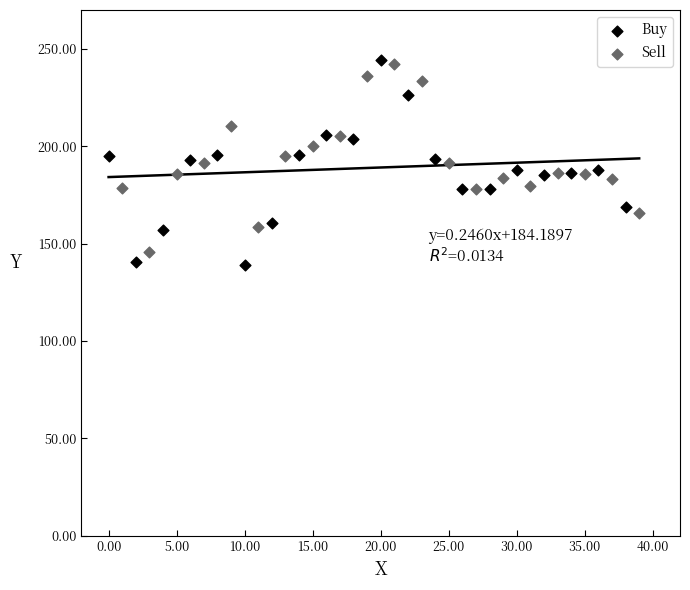

Which series has the largest Y range (max minus min)?

Buy